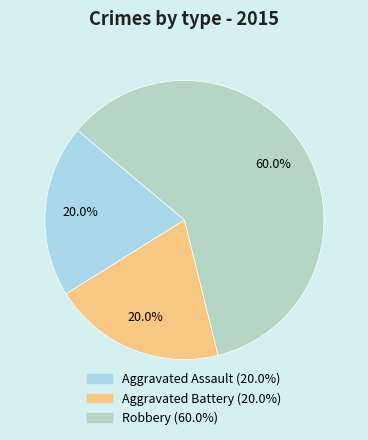

To the nearest percent, what is the difference between the largest and smallest slice percentages?

40%